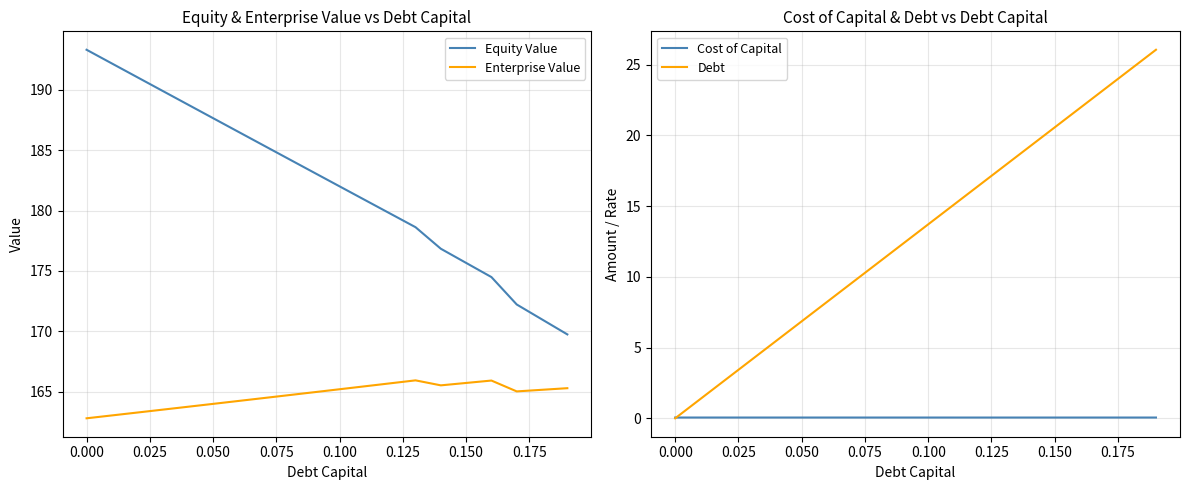

What value does the Enterprise Value series have at 0.000?

162.8